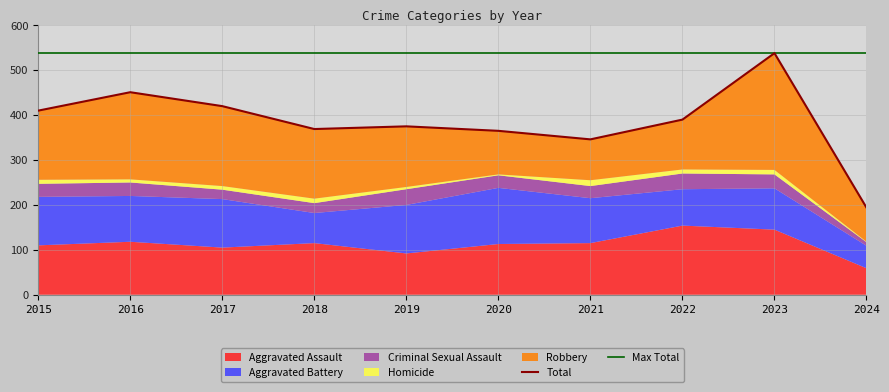

Is it true that Robbery equals 260 at 2023?

True